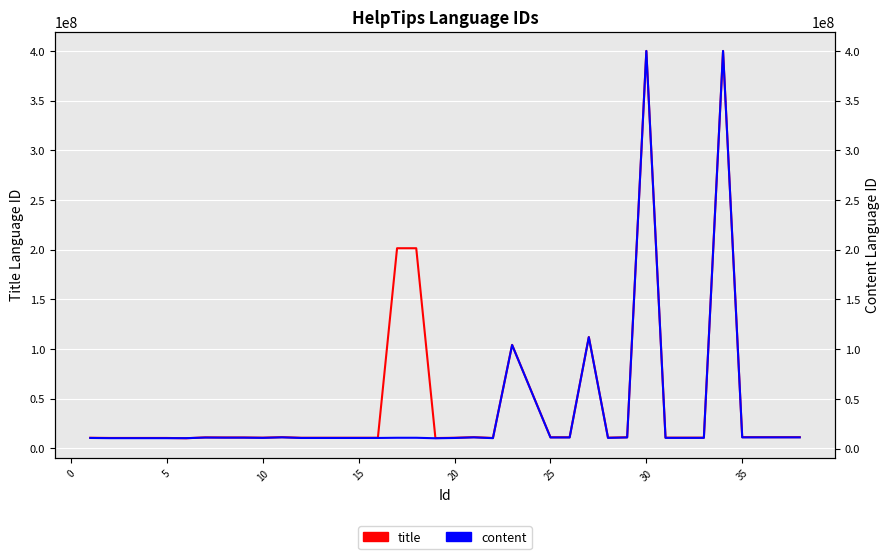

What is the difference between the highest and lowest values at 10?

20